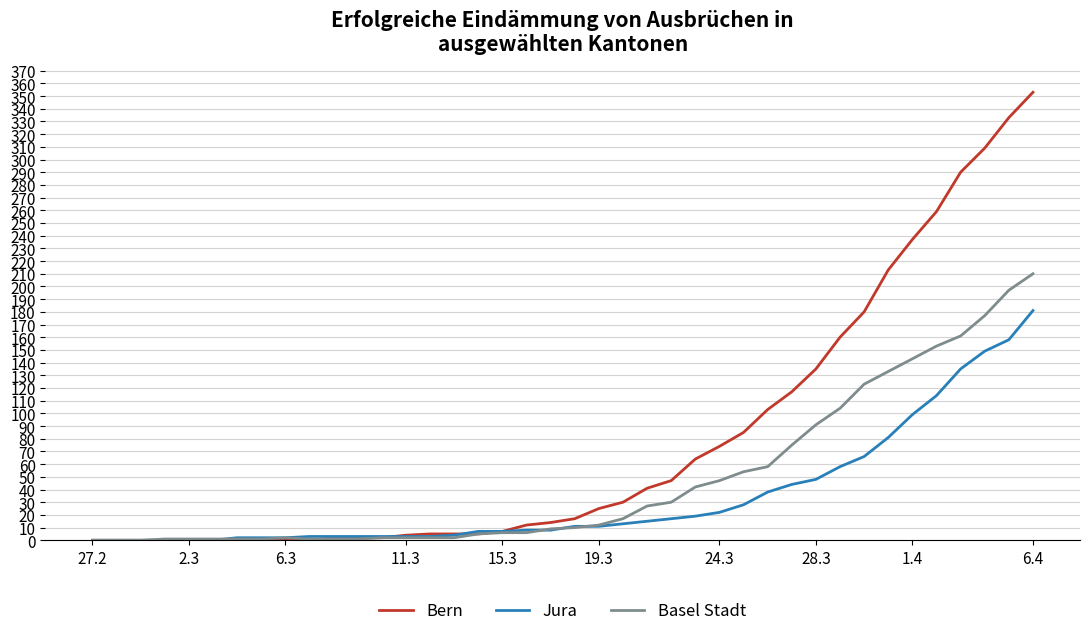

Which series has the largest total across all categories?

Bern